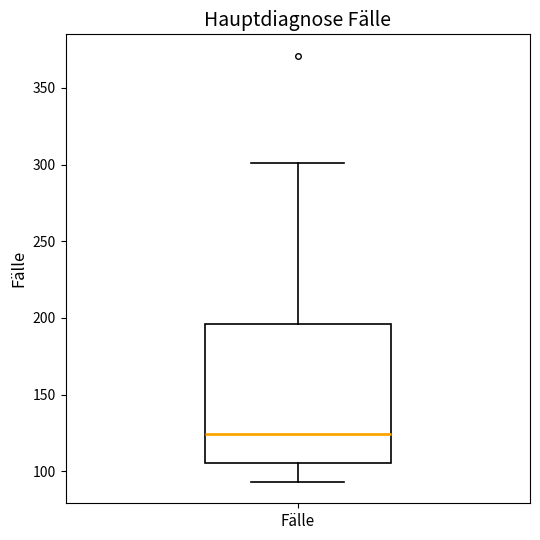

Where does the upper whisker of the box for Fälle end on the y-axis? The values are not printed on the chart, so give them approximately, as read against the axis.

300